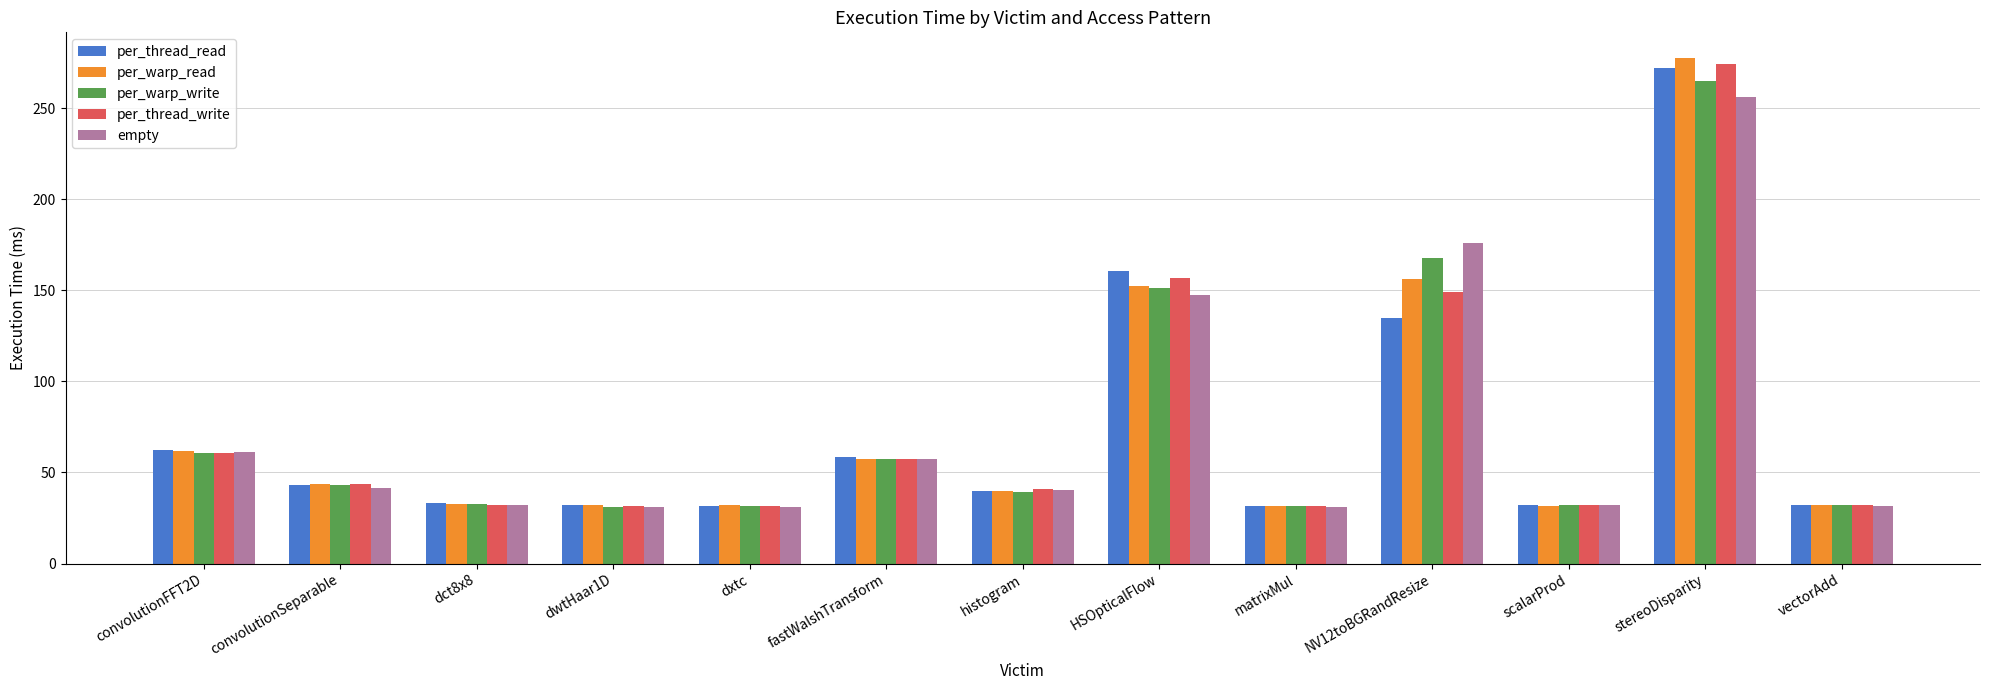

What is the sum of all per_warp_write values?

975.5